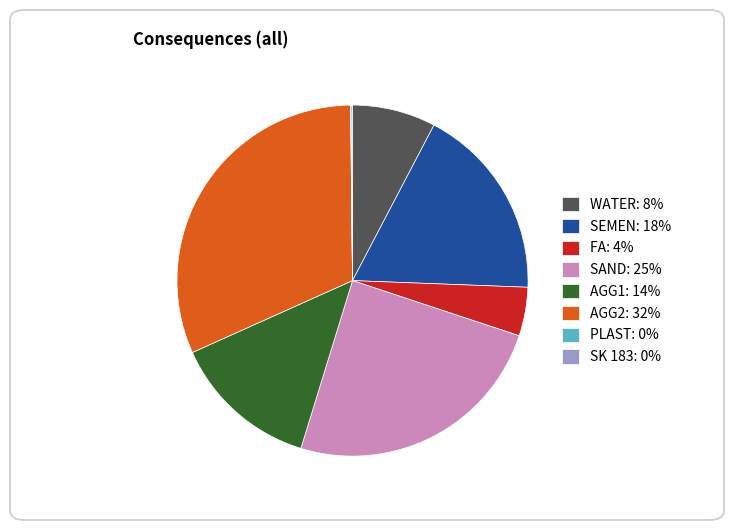

Is SAND the majority of the pie?

No